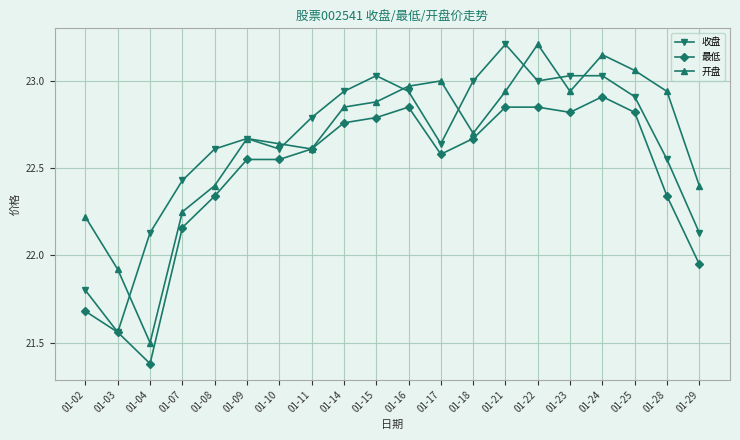

The 开盘 series shows 34.7 at 01-10. True or false?

False